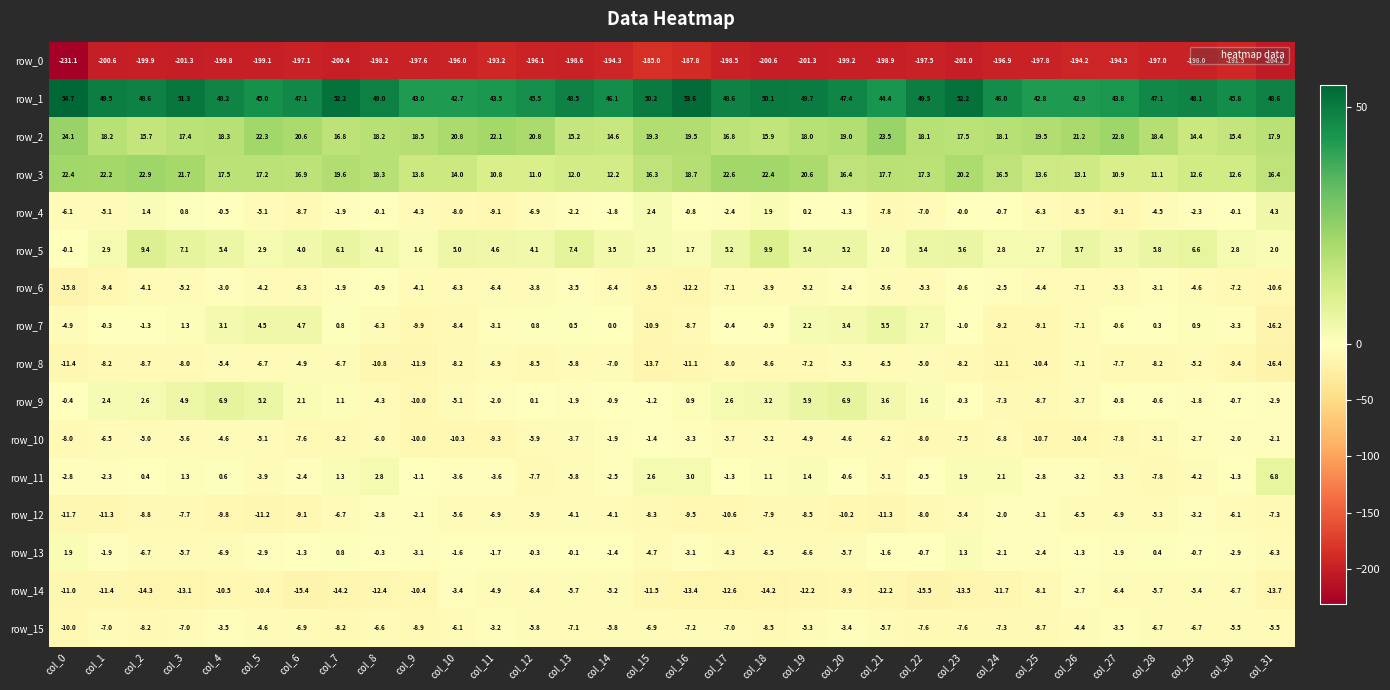

What is the difference between the highest and lowest values at col_25?

240.6